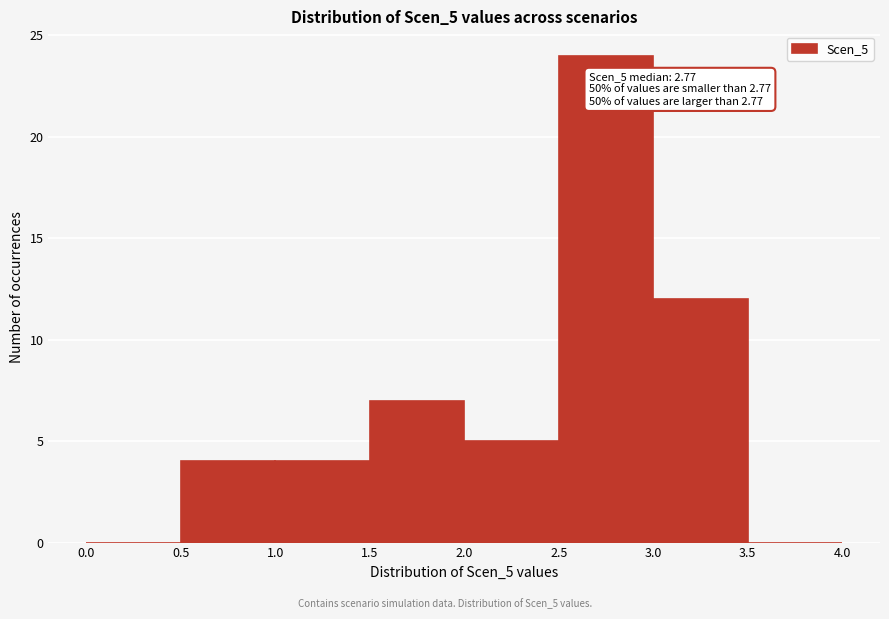

Which range on the x-axis has the tallest bar?

2.5 to 3.0